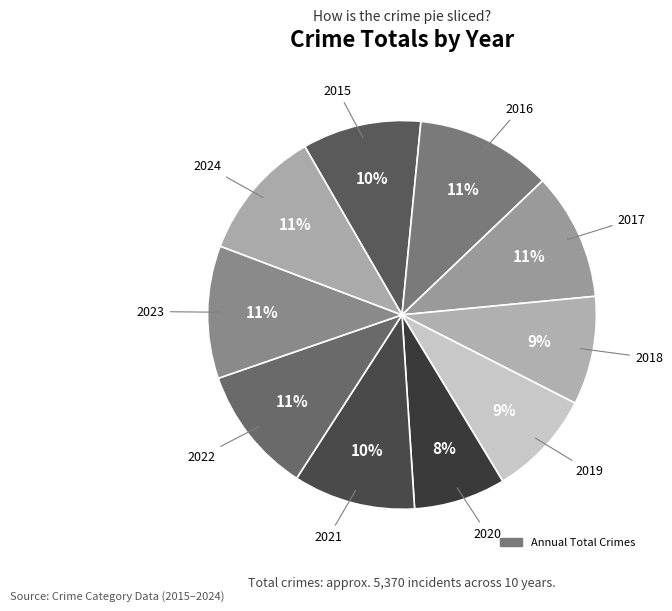

How many slices are in this pie chart?

10